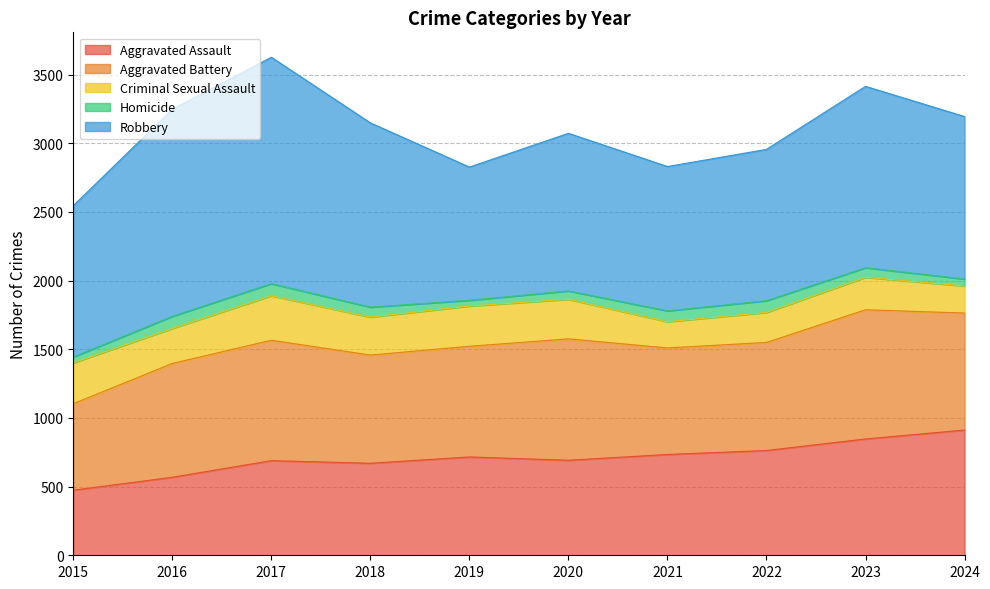

The Aggravated Assault series shows 1045 at 2020. True or false?

False